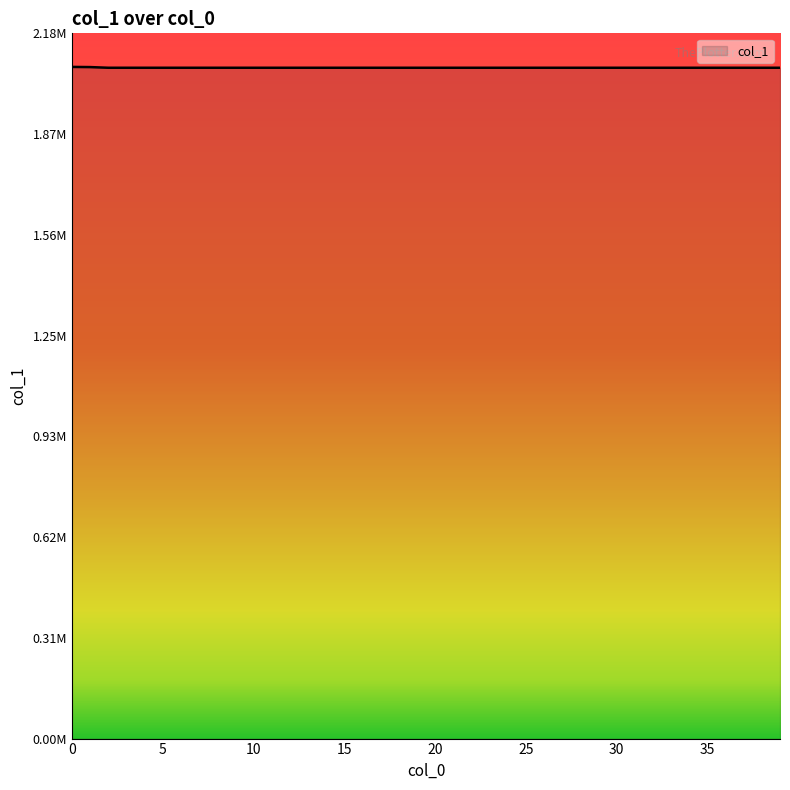

Rank the categories by value from highest to lowest.

0, 1, 2, 3, 4, 5, 6, 7, 8, 9, 10, 11, 12, 13, 14, 15, 16, 17, 18, 19, 20, 21, 22, 23, 24, 25, 26, 27, 28, 29, 30, 31, 32, 33, 34, 35, 36, 37, 38, 39